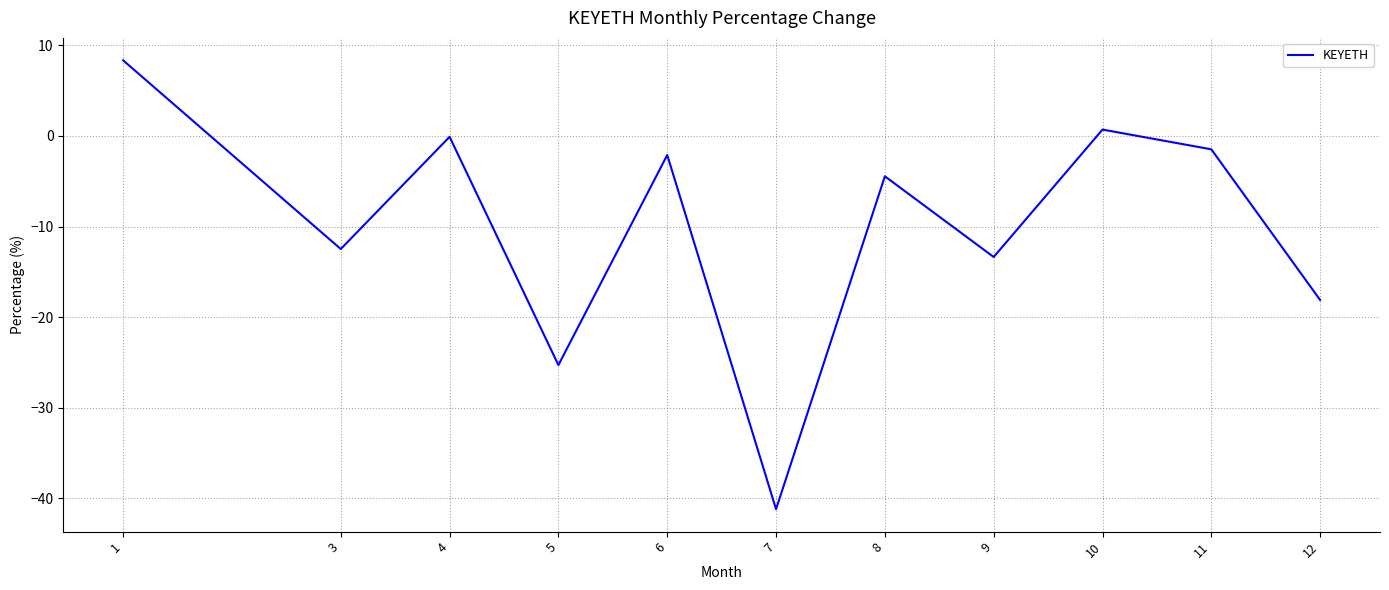

Reading right to left, transcribe all the data shown in this chart.

-18.1	-1.5	0.7	-13.4	-4.4	-41.2	-2.1	-25.3	-0.1	-12.5	8.3